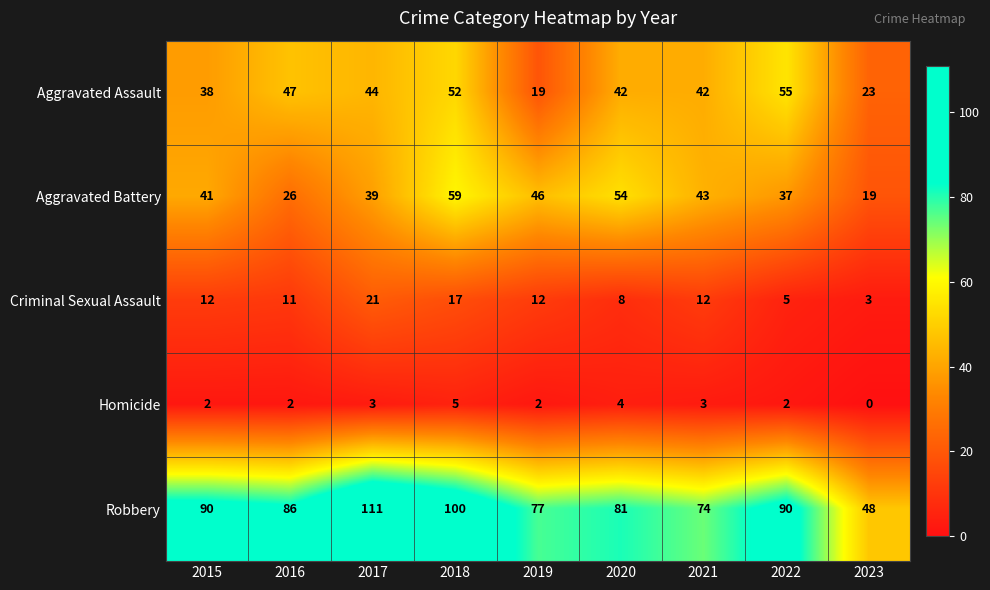

Where does the Robbery series first go above 86?

2015